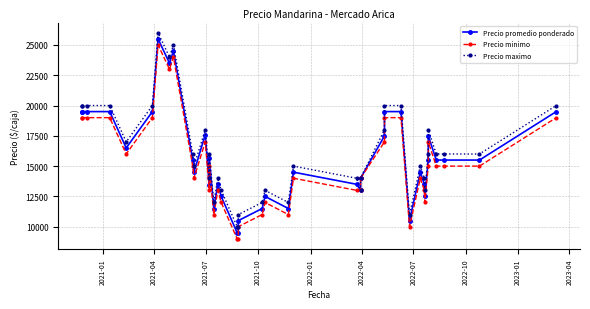

How many series are shown in this chart?

3